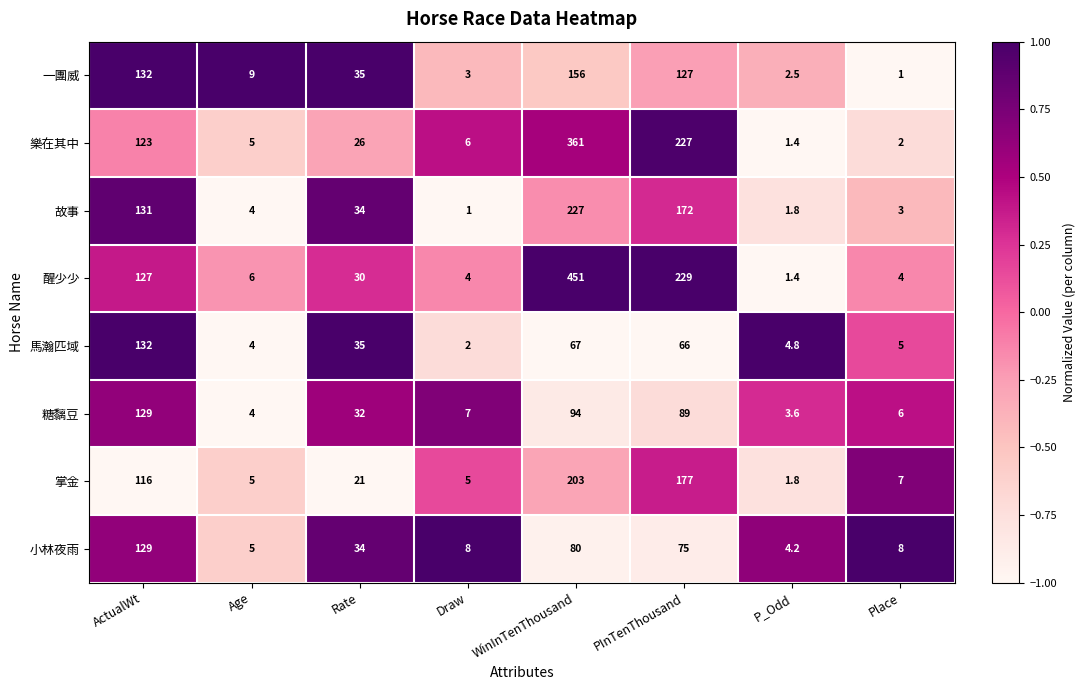

Where is 小林夜雨 nearest to the value 66?

PInTenThousand